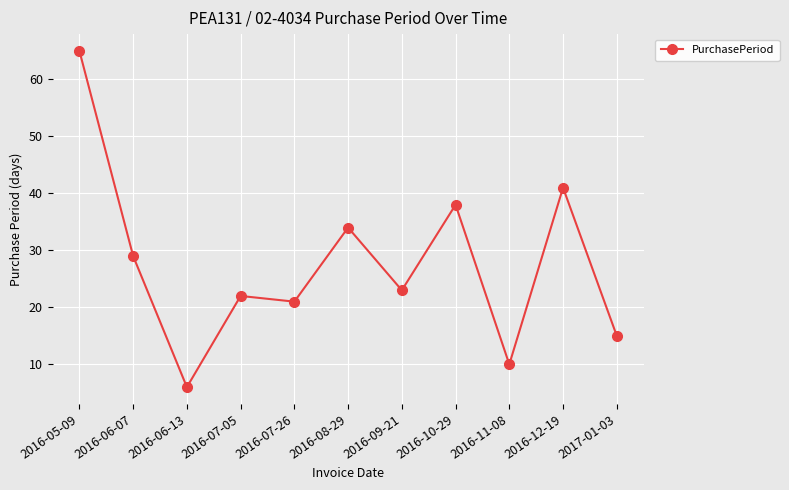

Approximately how many times larger is the value at 2016-07-05 compared to 2016-06-07?

0.8